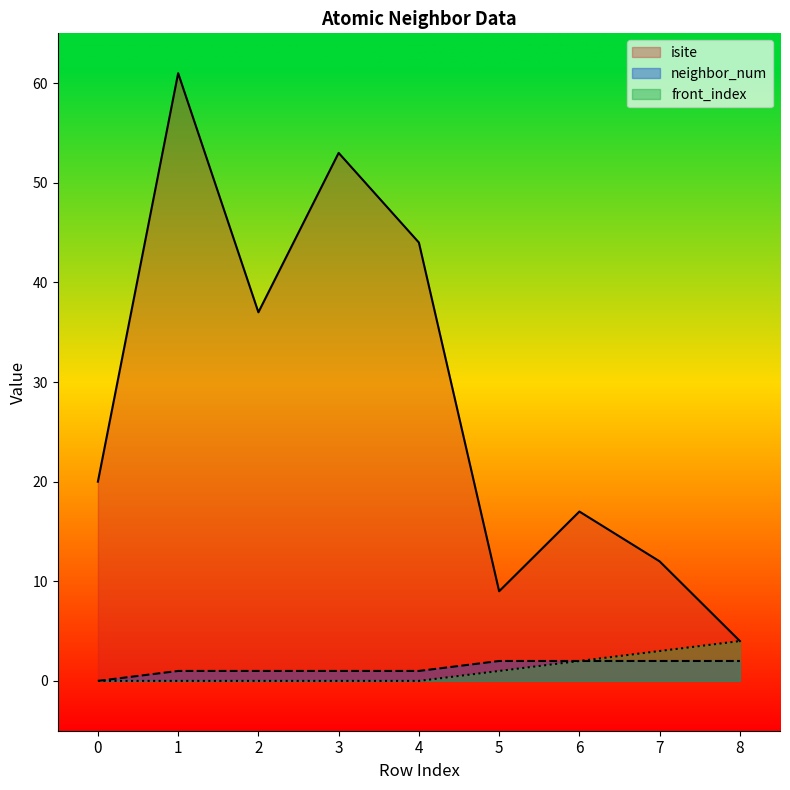

What is the sum of all isite values?

257